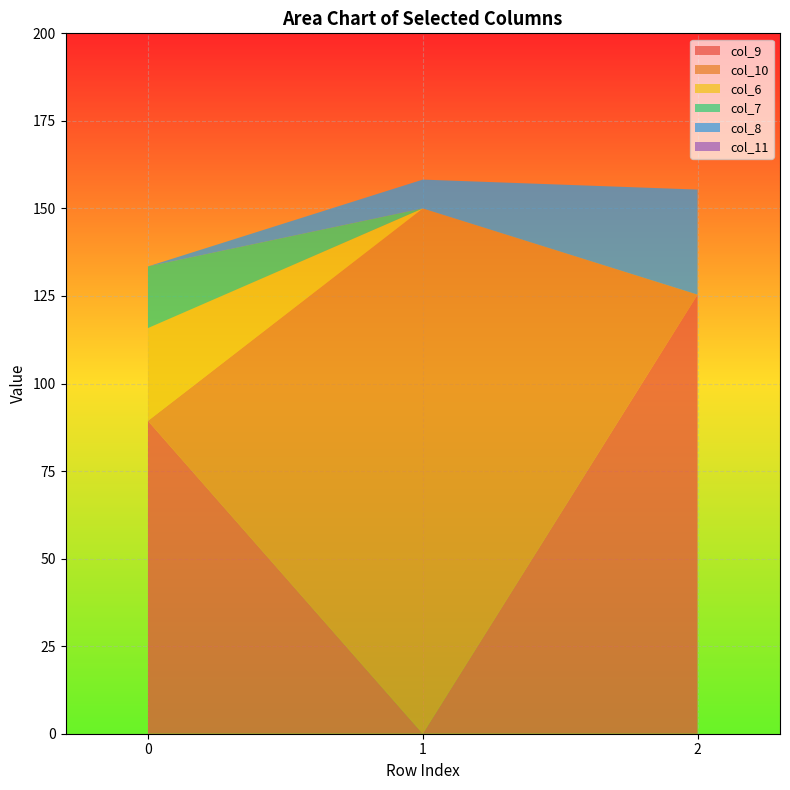

Reading right to left, what are all the values shown in this chart?

col_9: 125.4	0.0	89.3
col_10: 0.0	150.0	0.0
col_6: 0.0	0.0	26.5
col_7: 0.0	0.0	17.6
col_8: 30.0	8.2	0.0
col_11: 0.0	0.0	0.0